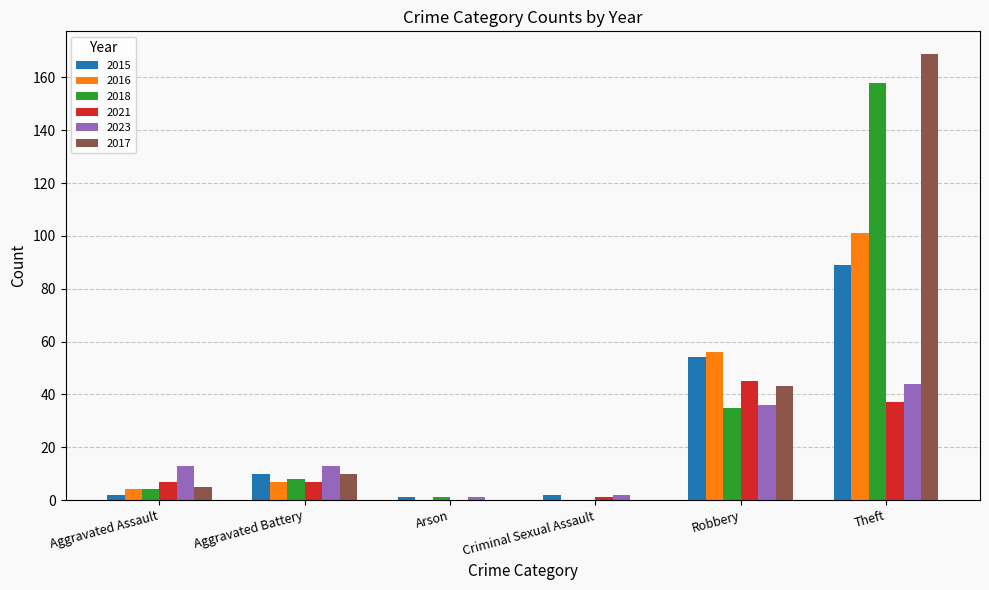

How many categories are shown in the chart?

6